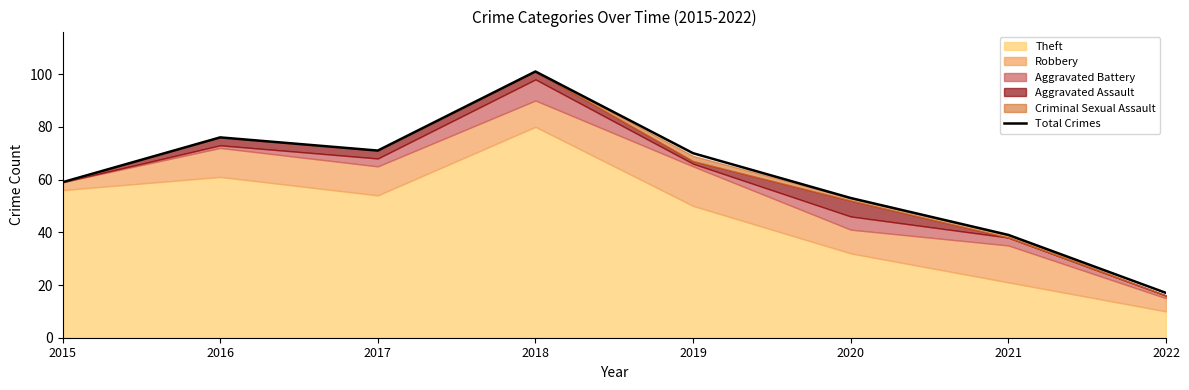

At which label does the data first exceed 70?

2016